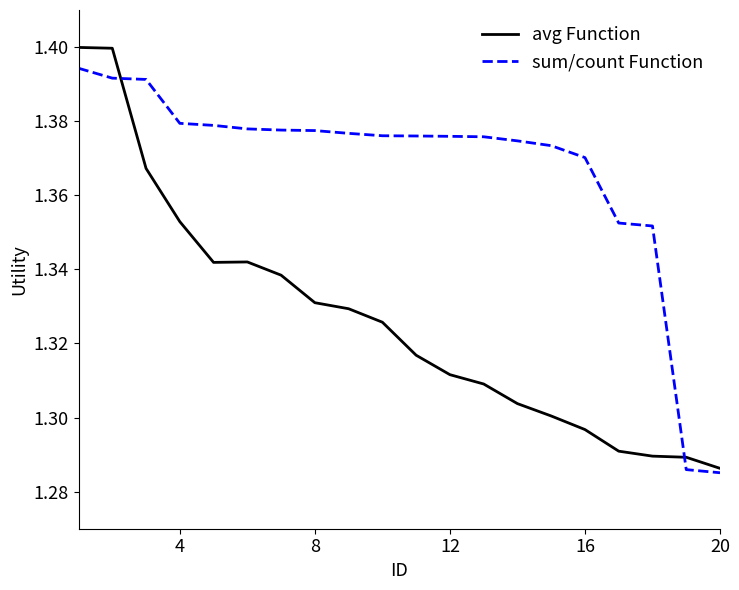

List the series in order of their peak value, lowest first.

sum/count Function, avg Function